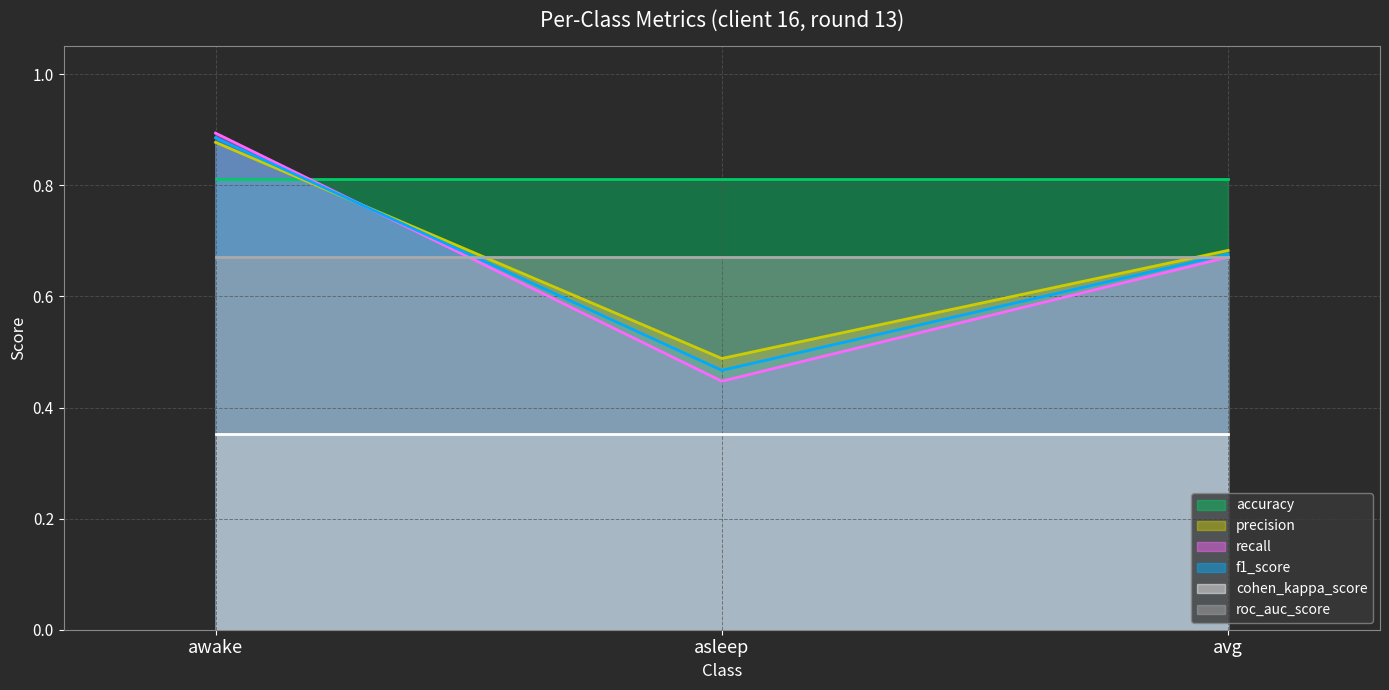

Which series has the largest range (max minus min)?

recall